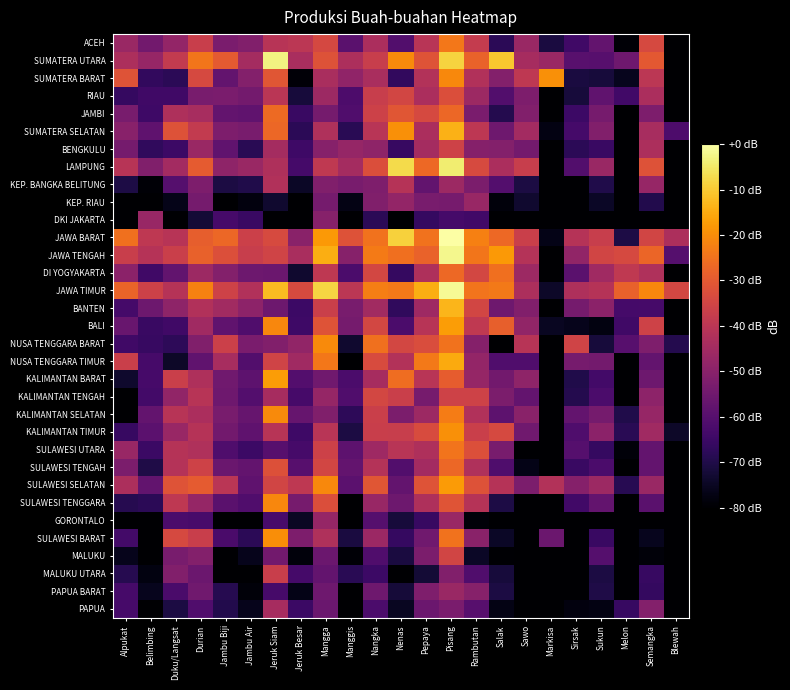

At which category is the sum across all series the highest?

Pisang